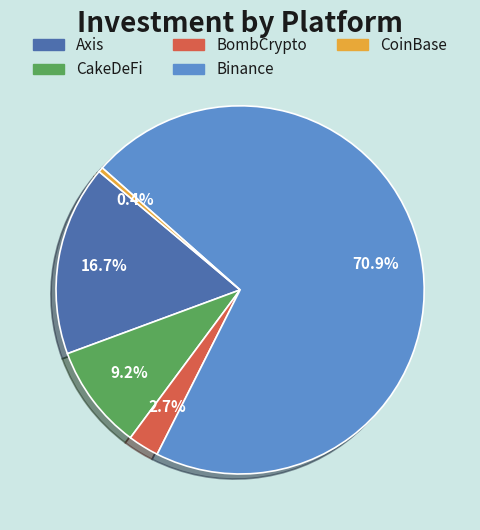

Which category has the biggest portion of the pie?

Binance